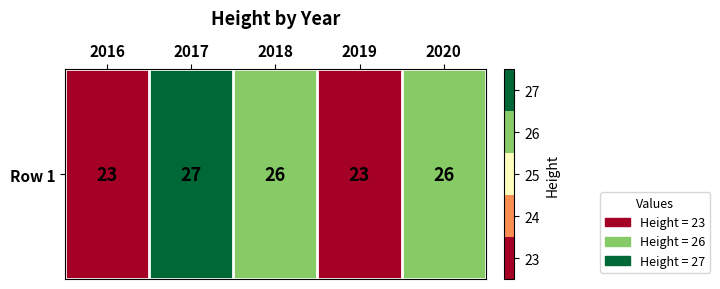

Is it true that the value at 2016 is 37?

False